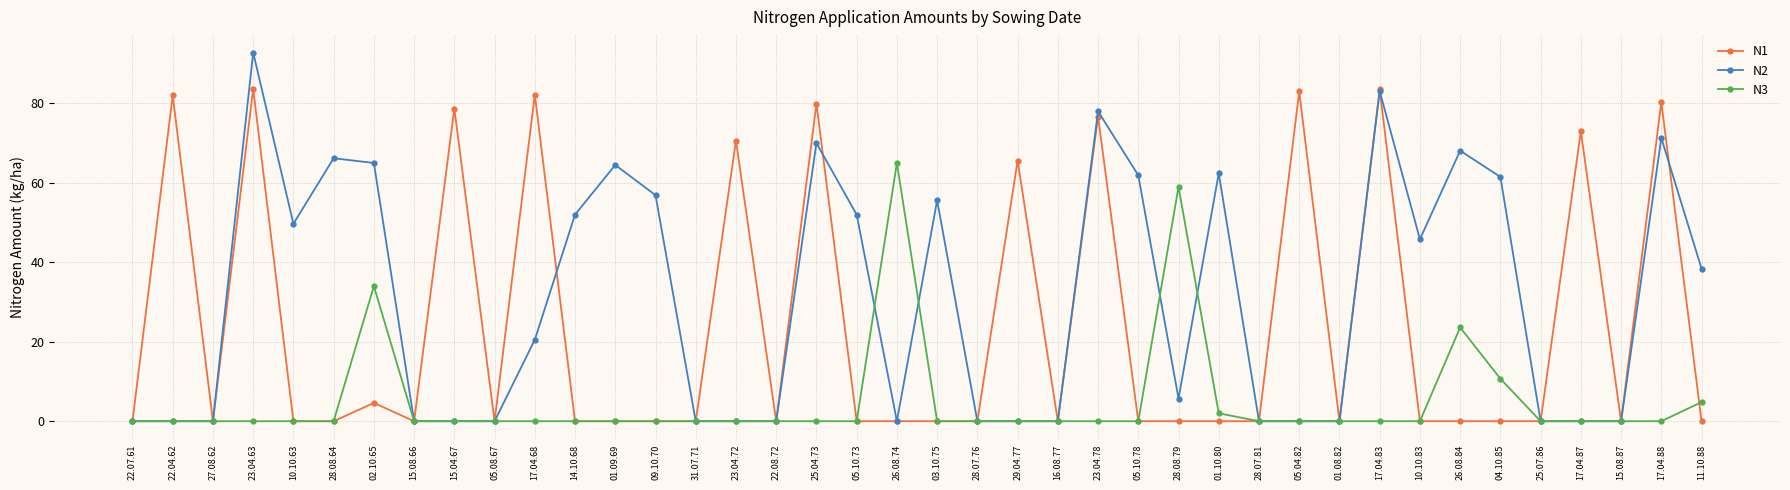

How many distinct data groups are displayed?

3